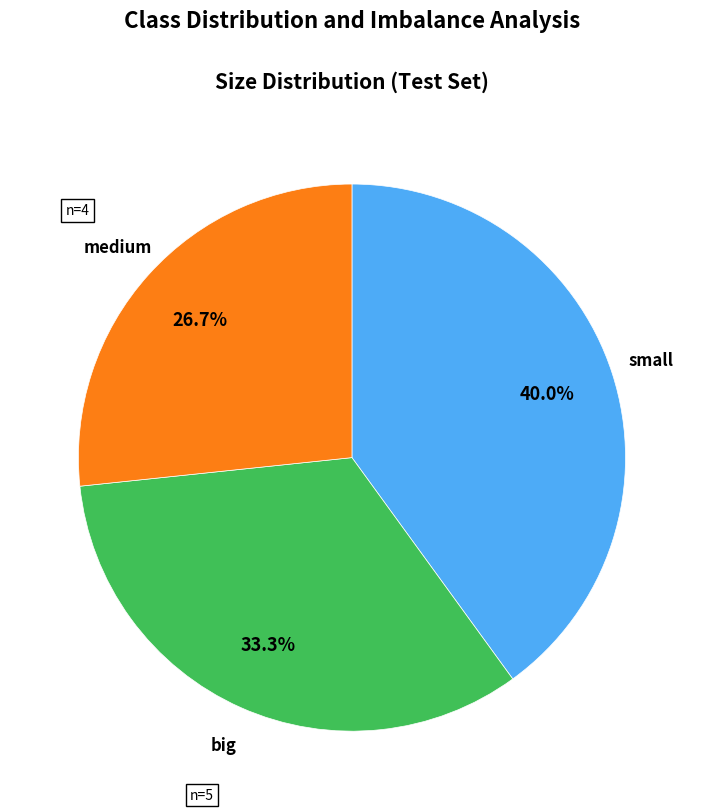

Rank the categories by value from highest to lowest.

small, big, medium